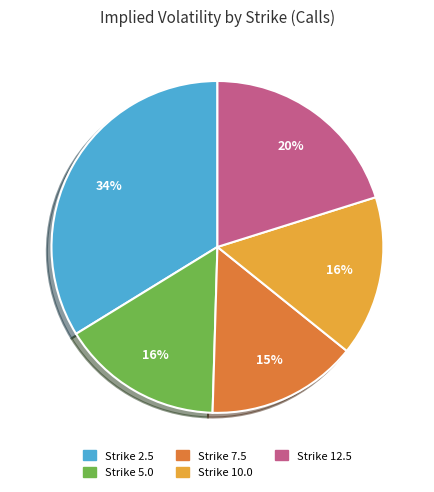

How many slices are in this pie chart?

5